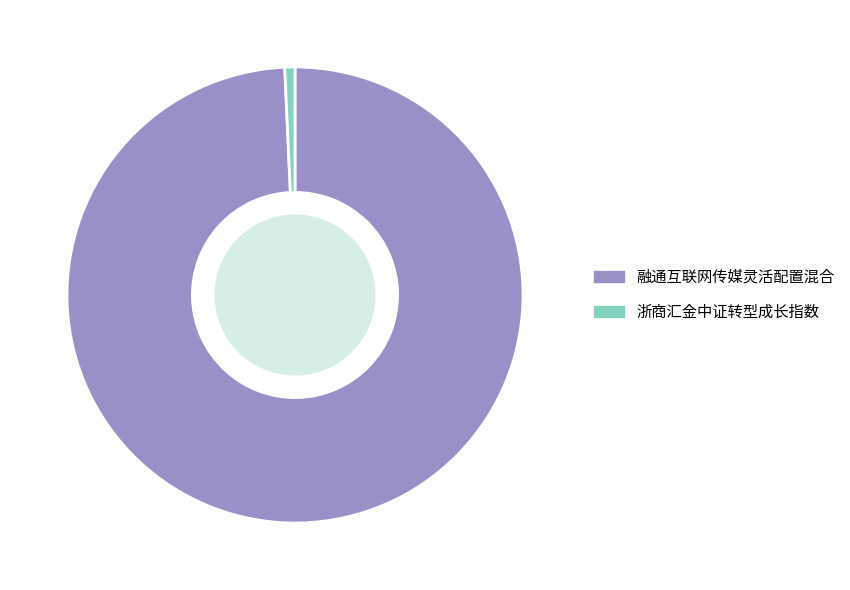

Which has a higher value, 融通互联网传媒灵活配置混合 or 浙商汇金中证转型成长指数?

融通互联网传媒灵活配置混合